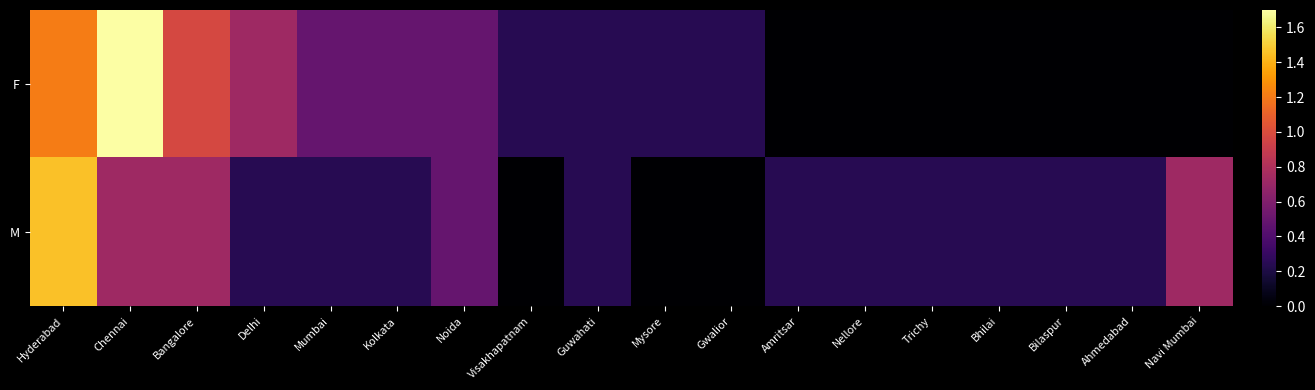

At how many categories does at least one series exceed 1?

2